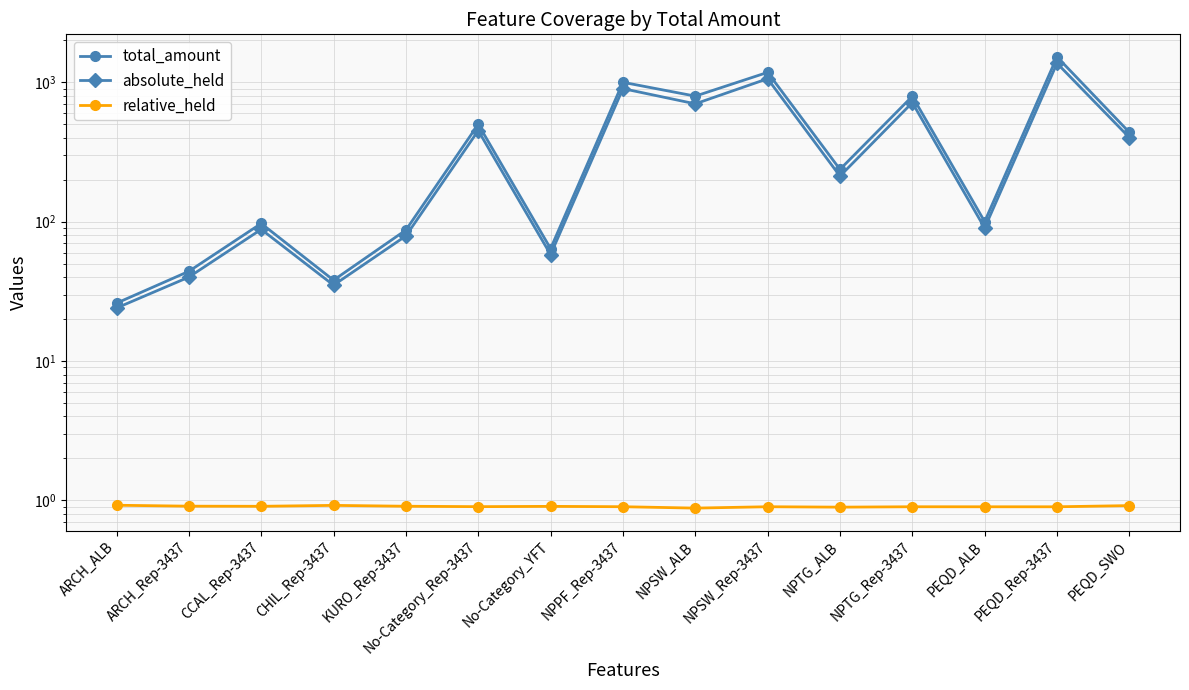

How many distinct data groups are displayed?

3